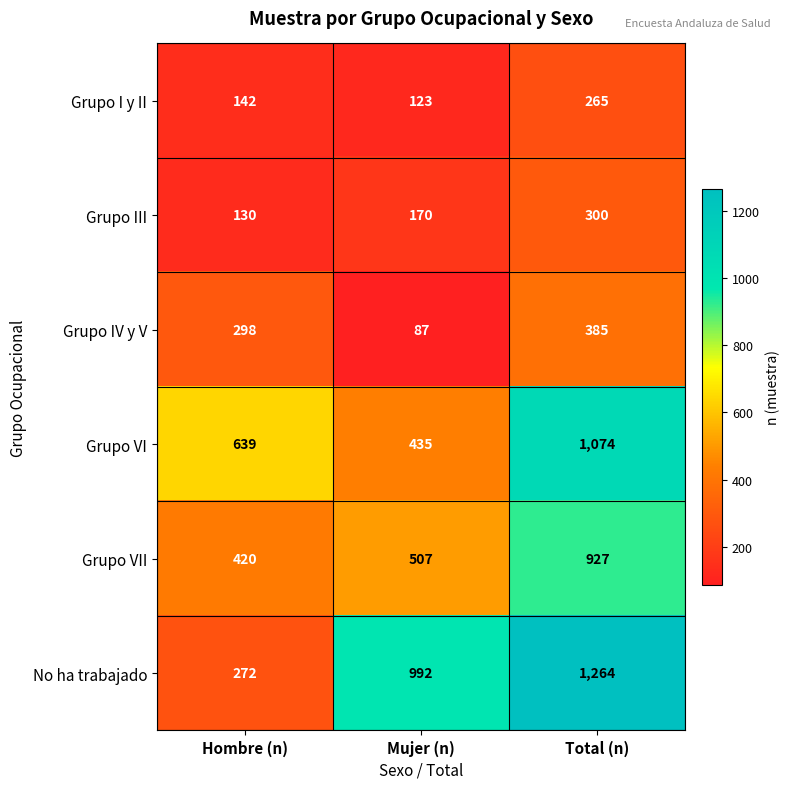

What is the difference between the maximum and minimum values in the No ha trabajado series?

992